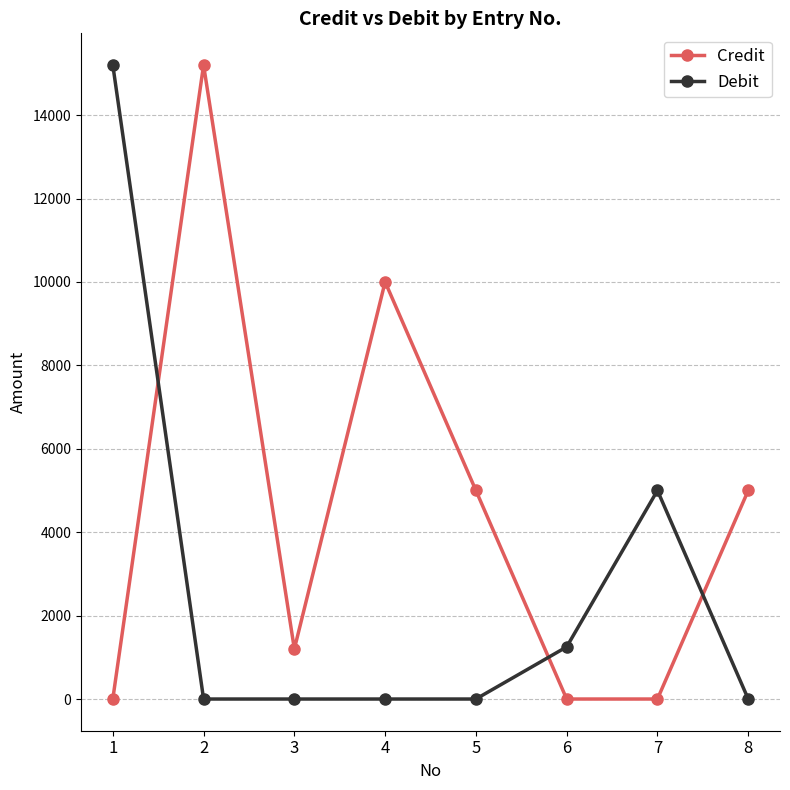

Reading left to right, transcribe all the data shown in this chart.

Credit: 0	15200	1200	10000	5000	0	0	5000
Debit: 15200	0	0	0	0	1250	5000	0